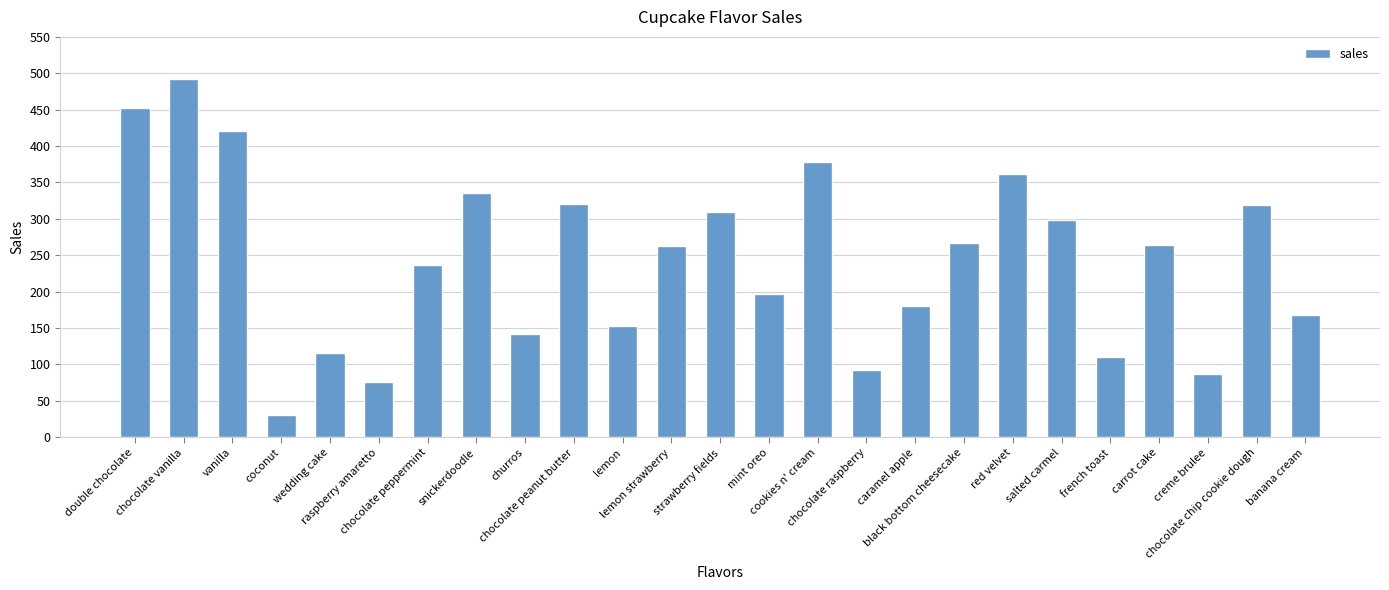

What is the sum of the values at chocolate chip cookie dough and coconut?

349